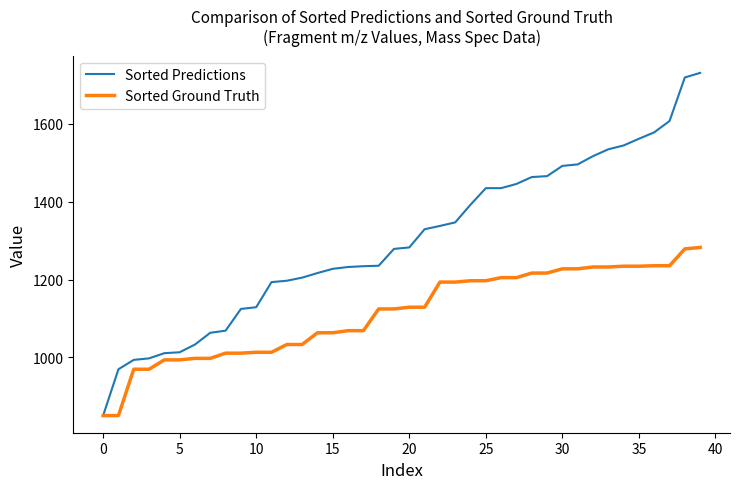

How many categories are shown in the chart?

40